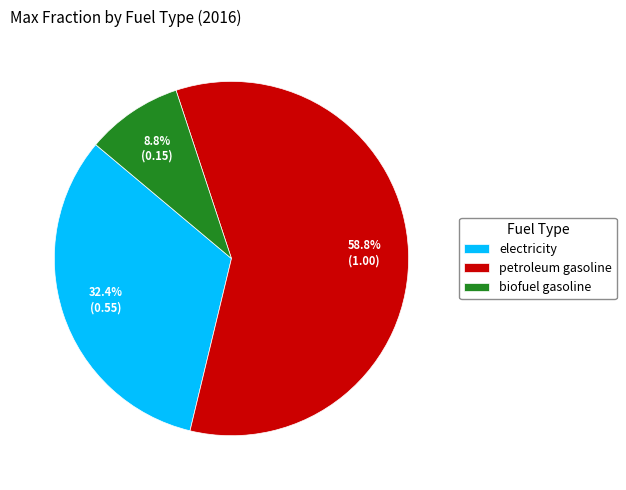

Which has a higher value, electricity or petroleum gasoline?

petroleum gasoline